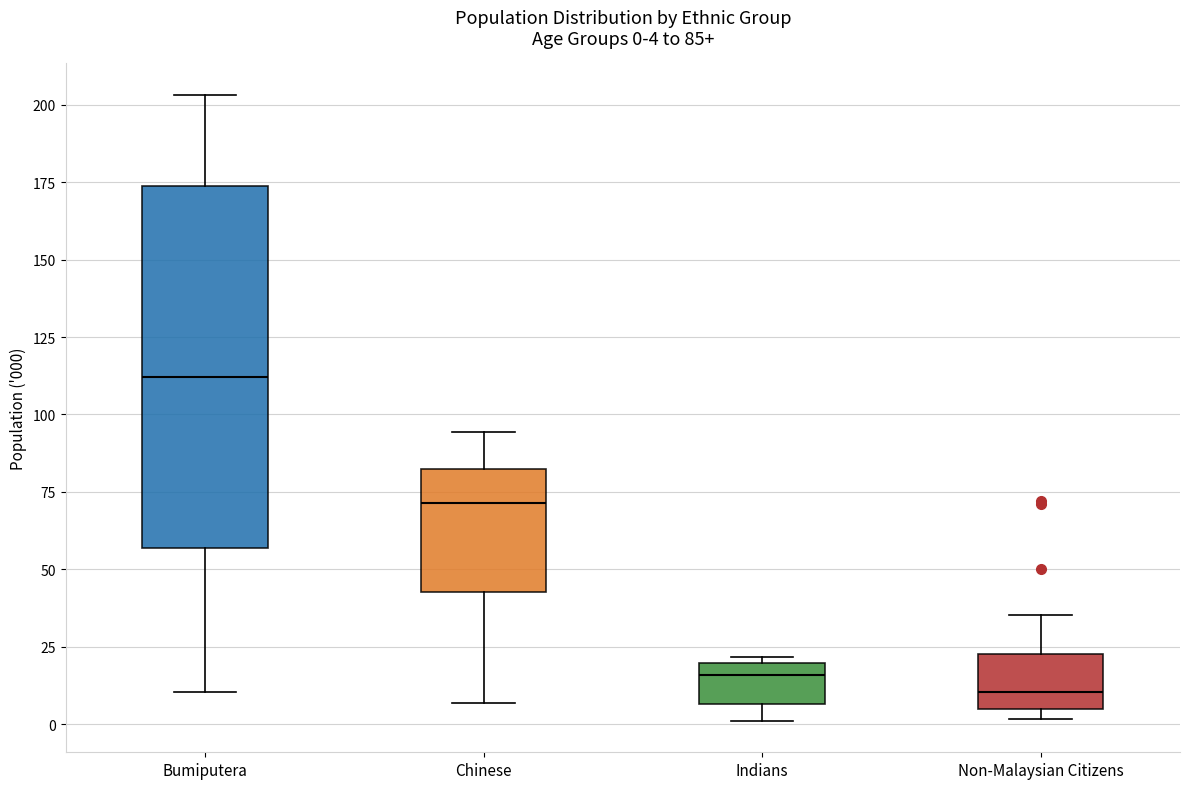

Comparing the boxes themselves (not the whiskers), which one is the tallest?

Bumiputera